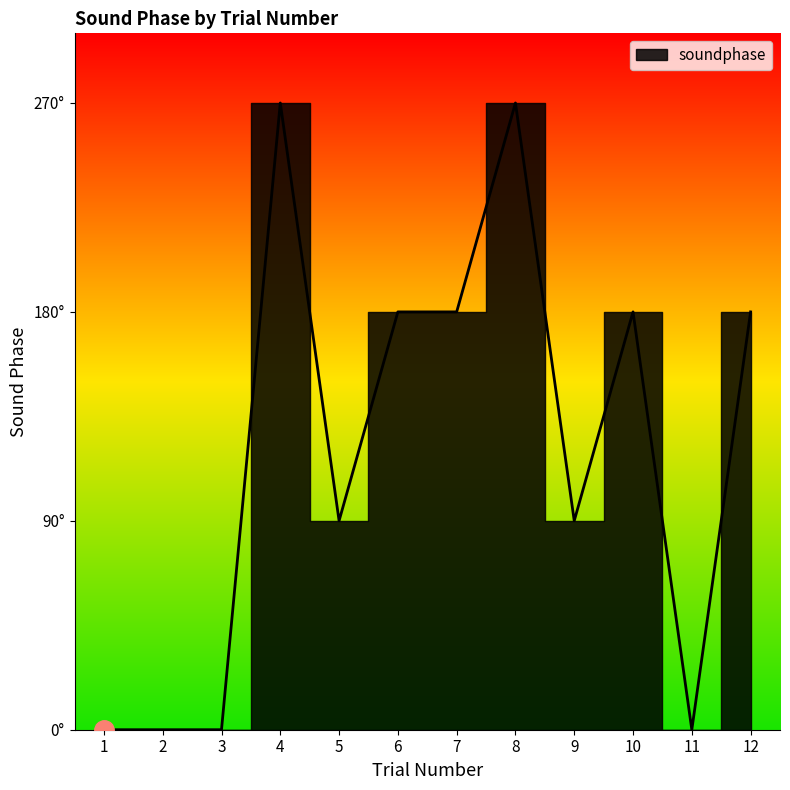

Reading right to left, list all the values displayed in this chart.

12=180	11=0	10=180	9=90	8=270	7=180	6=180	5=90	4=270	3=0	2=0	1=0